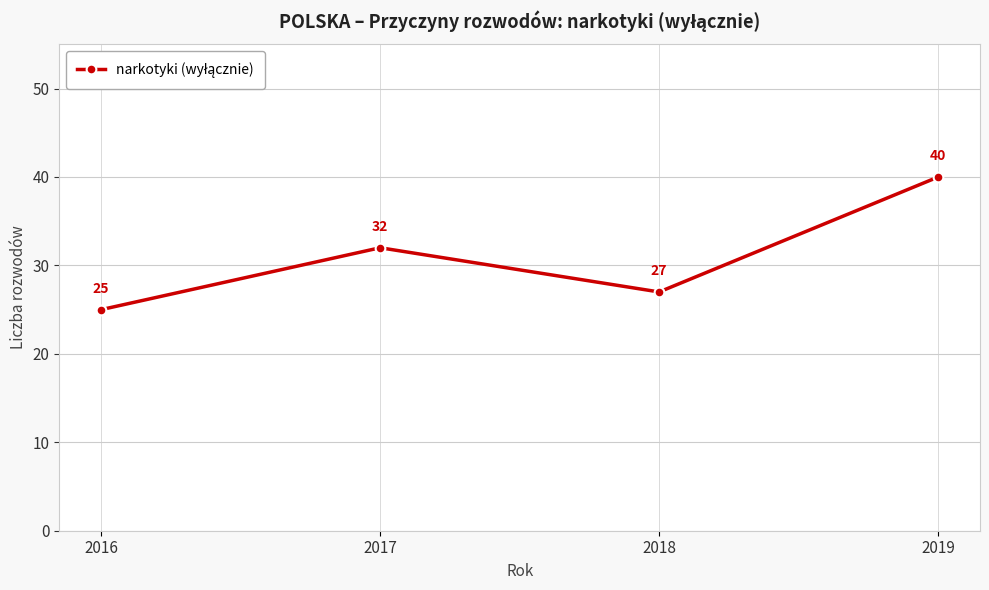

How many interior local valleys (lower than both neighbors) does the data have?

1